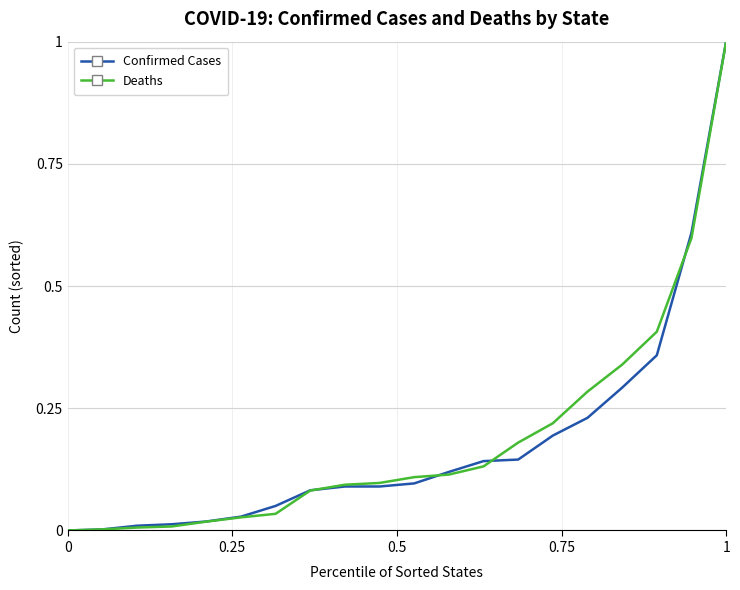

What is the maximum value shown in the chart?

1.0